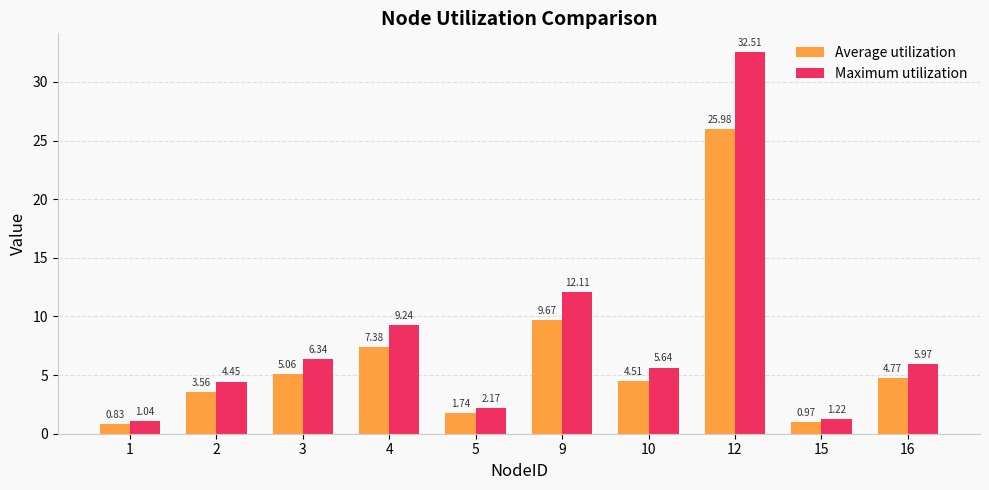

Count the number of categories in the chart.

10